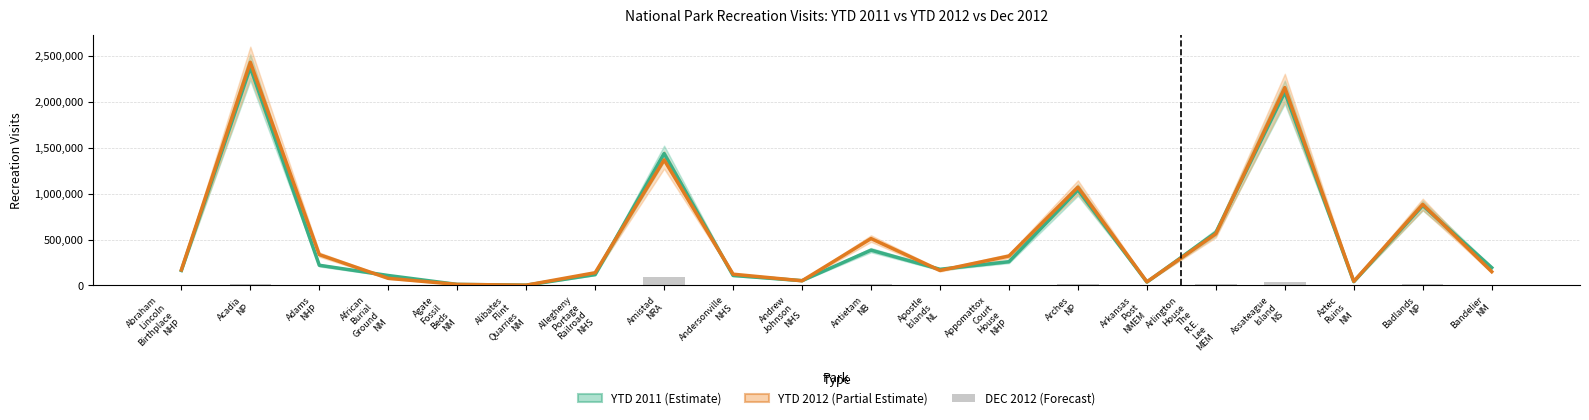

What is the difference between the second highest and minimum values in the DEC 2012 series?

36661